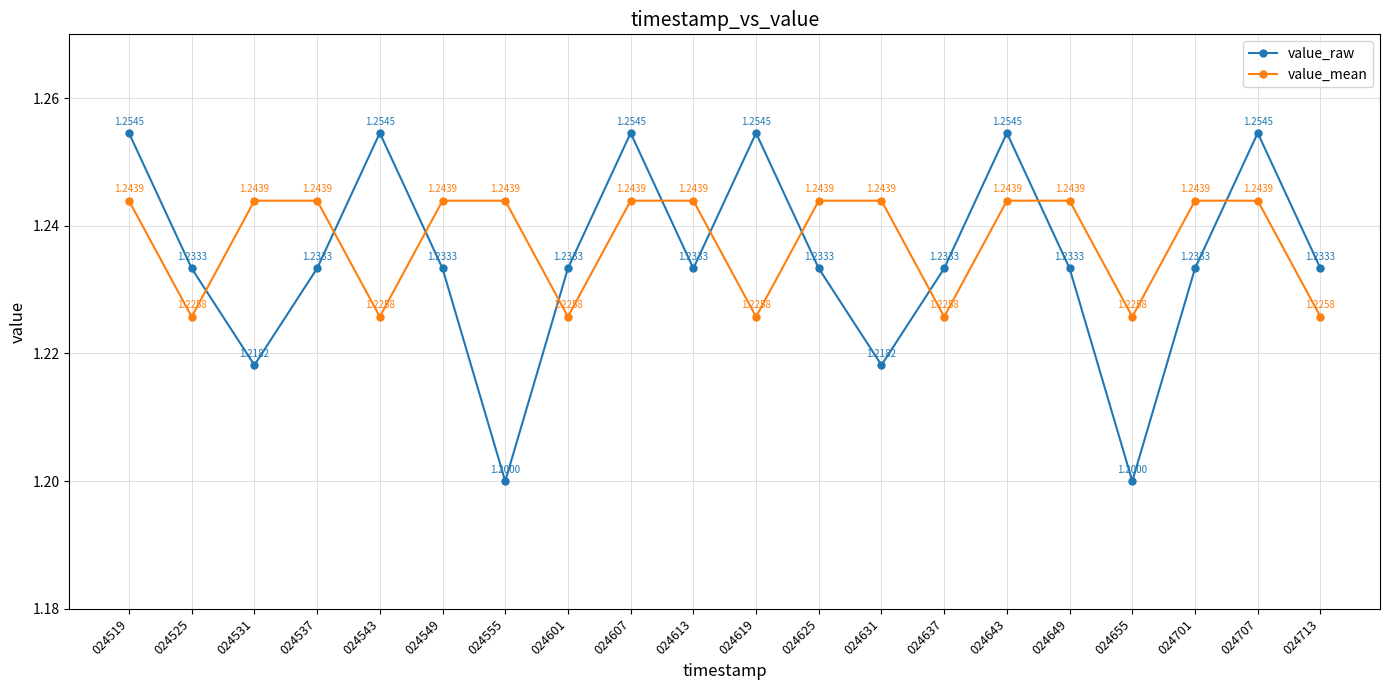

Which series has the largest range (max minus min)?

value_raw